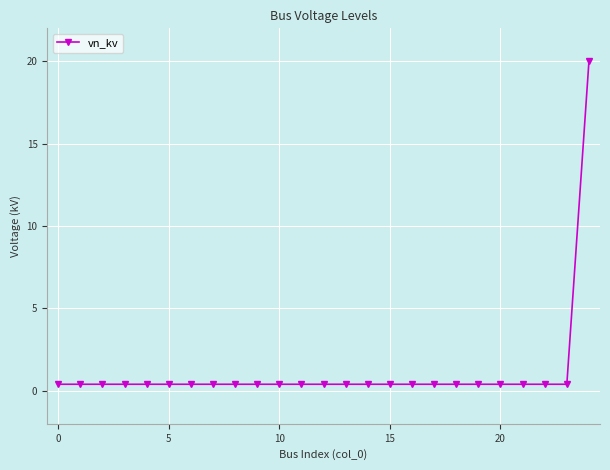

What is the sum of all values?

29.6